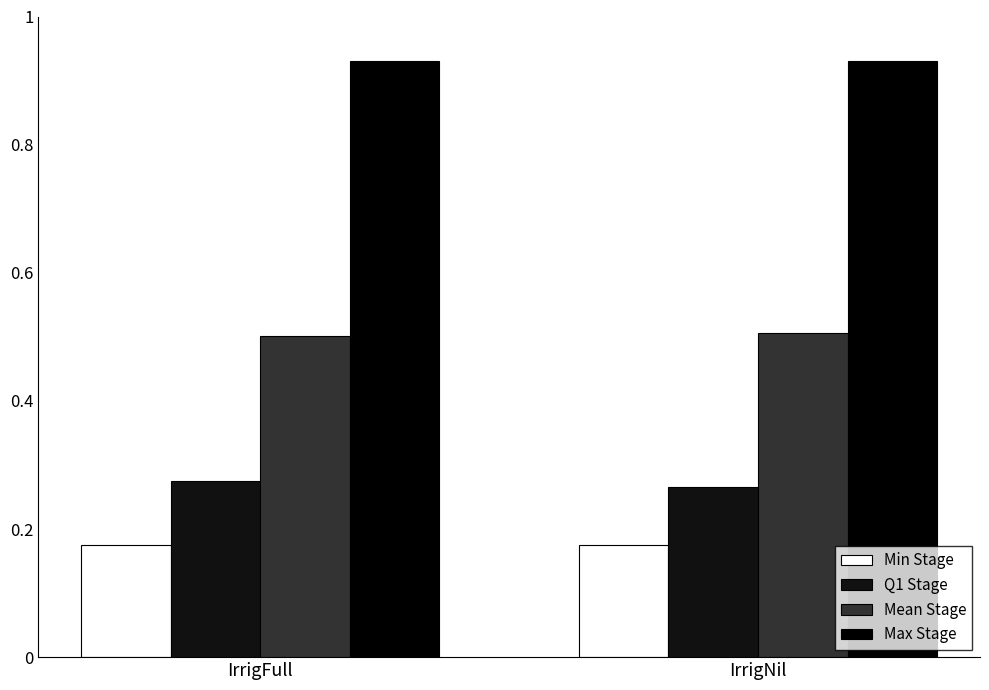

What is the sum of all Mean Stage values?

1.0